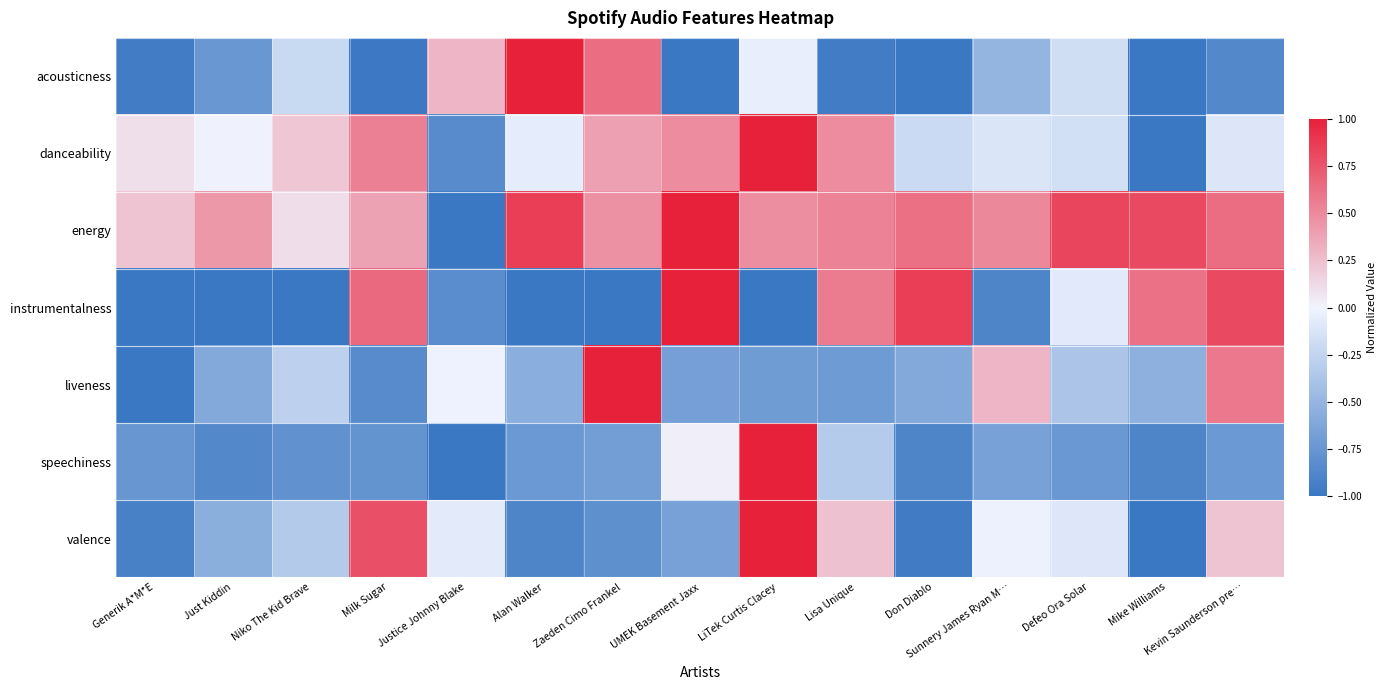

Count the number of categories in the chart.

15